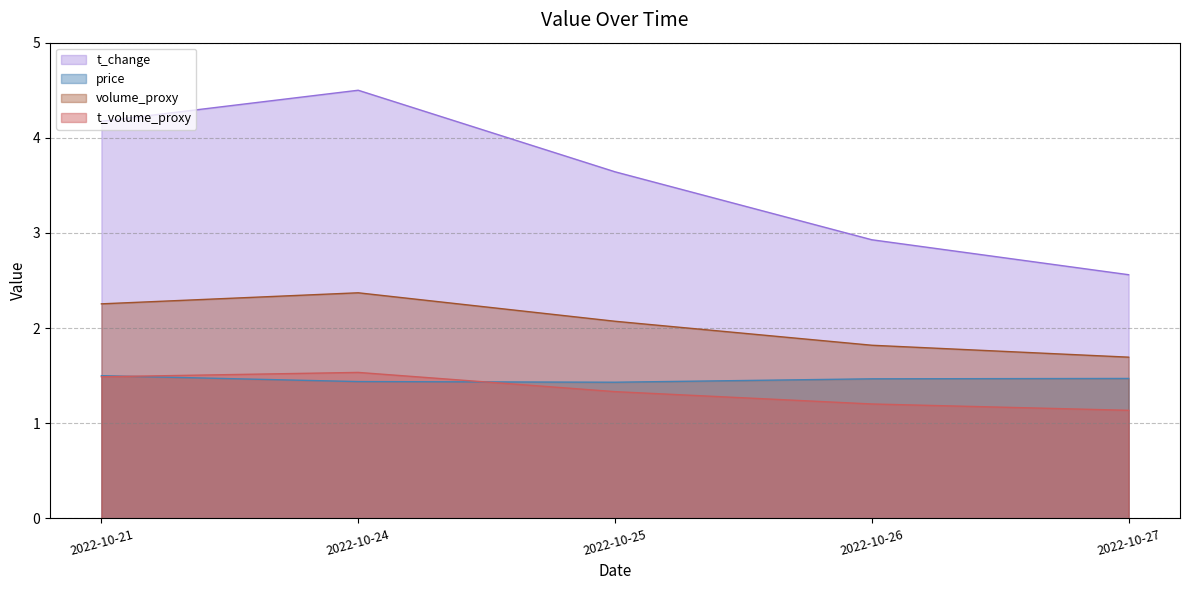

Which series has the largest total across all categories?

t_change